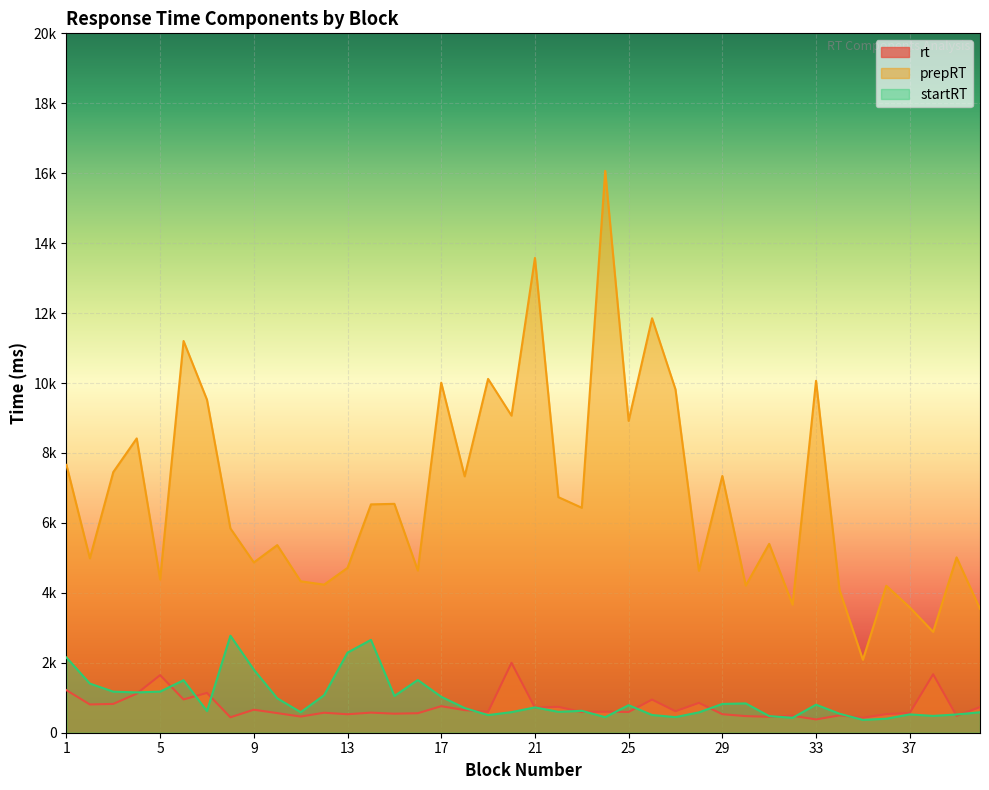

The value of prepRT at 35 is 2087. True or false?

True